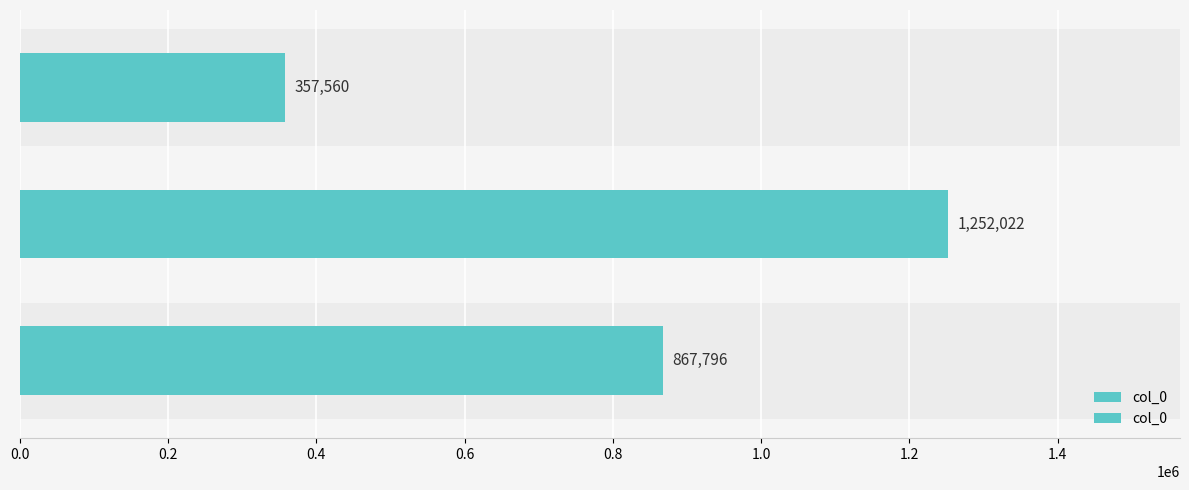

What is the difference between the maximum and minimum values?

894462